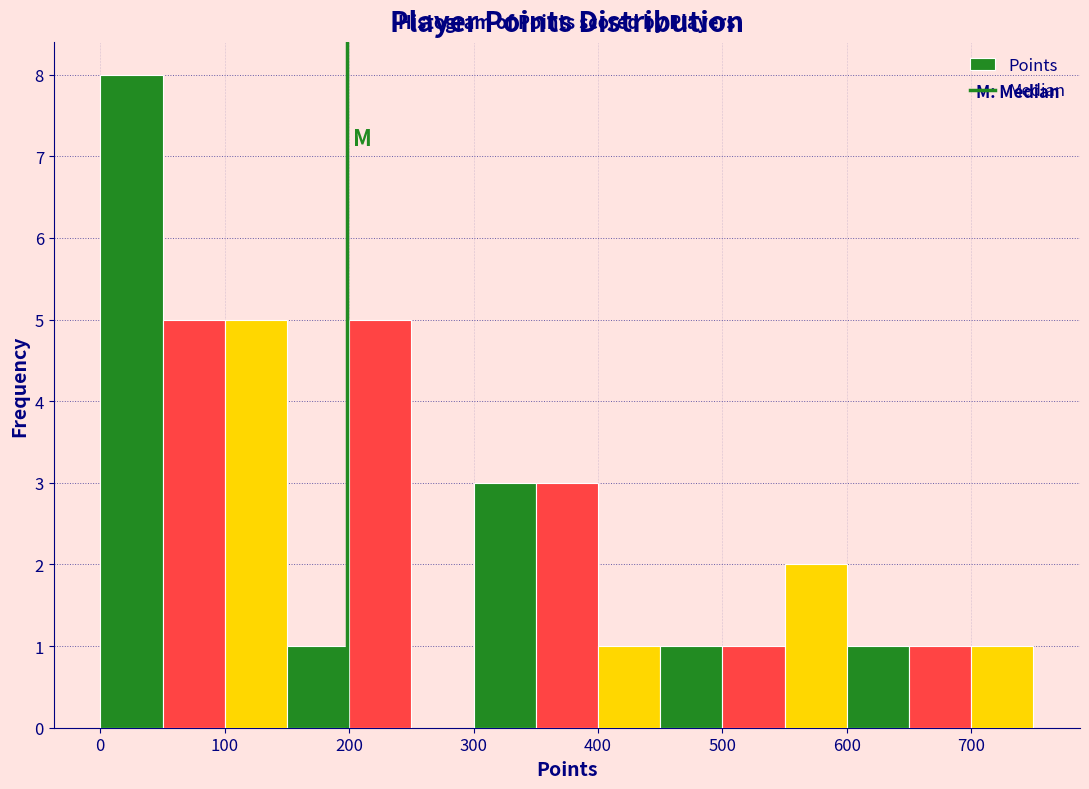

Reading left to right, list every bar in this chart as the range it spans on the x-axis followed by its height. The values are not printed on the chart, so give them approximately, as read against the axis.

0 to 50: 8
50 to 100: 5
100 to 150: 5
150 to 200: 1
200 to 250: 5
250 to 300: 0
300 to 350: 3
350 to 400: 3
400 to 450: 1
450 to 500: 1
500 to 550: 1
550 to 600: 2
600 to 650: 1
650 to 700: 1
700 to 750: 1